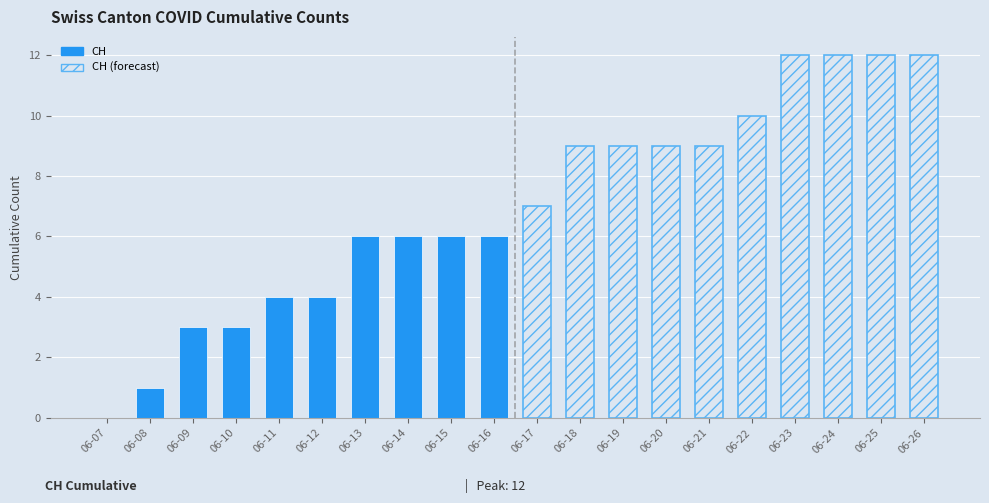

What is the value of the CH (solid) bar at the 6th from the left?

4